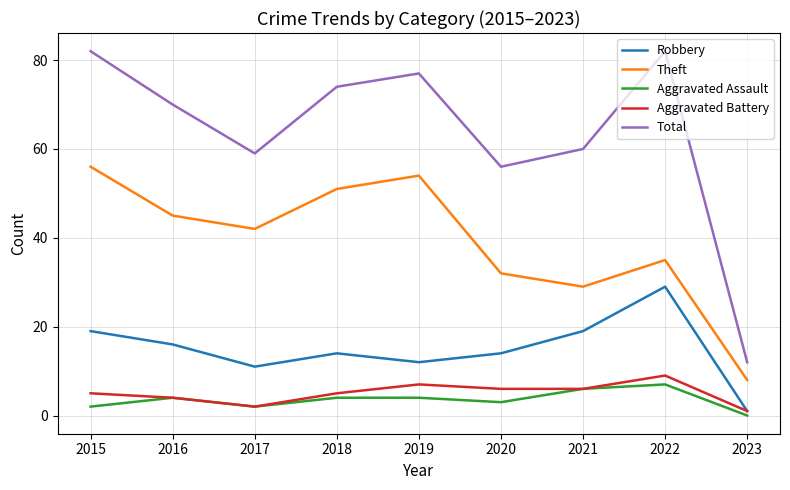

Reading left to right, list all the values displayed in this chart.

Robbery: 19	16	11	14	12	14	19	29	1
Theft: 56	45	42	51	54	32	29	35	8
Aggravated Assault: 2	4	2	4	4	3	6	7	0
Aggravated Battery: 5	4	2	5	7	6	6	9	1
Total: 82	70	59	74	77	56	60	82	12